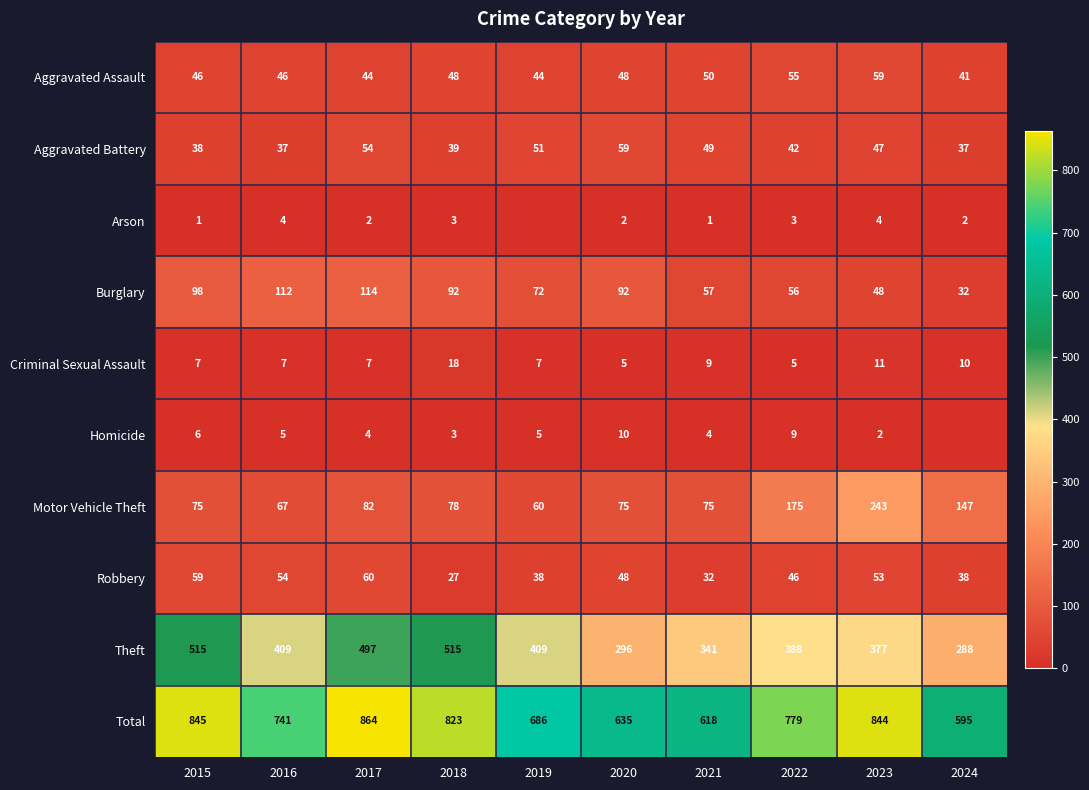

What is the lowest value of the Total series?

595